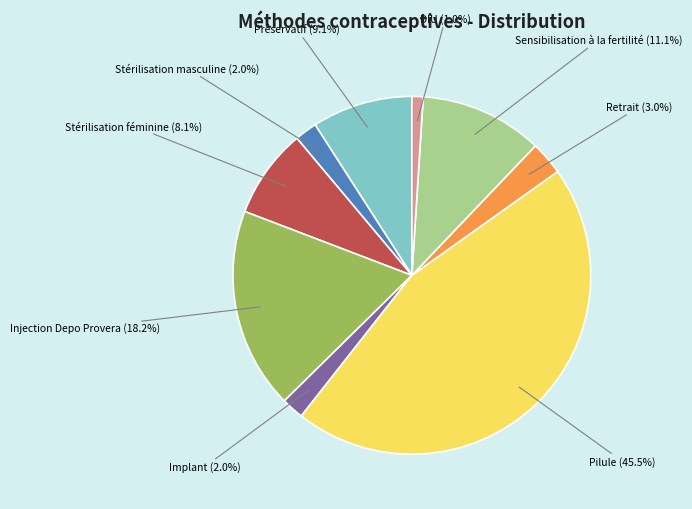

Does any single category account for the majority?

No